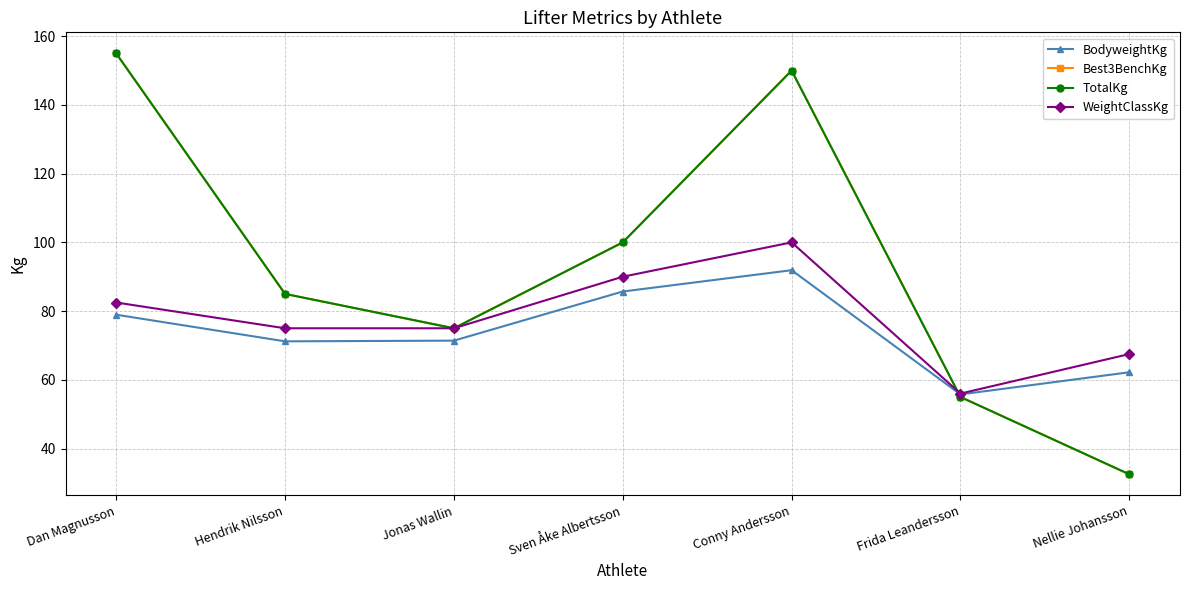

What is the maximum value for WeightClassKg?

100.0